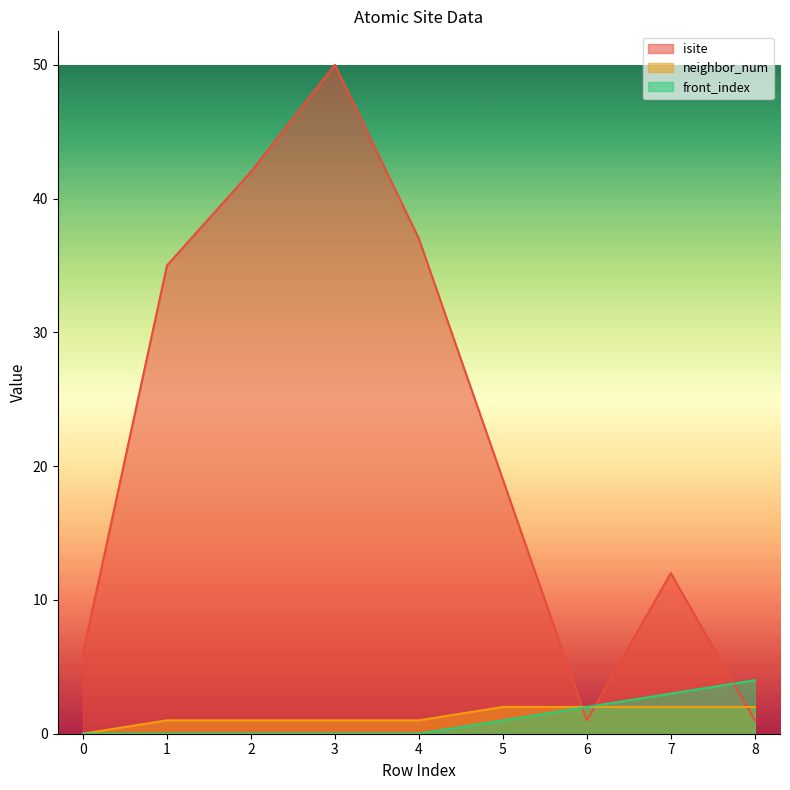

How many interior local peaks does the isite series have?

2